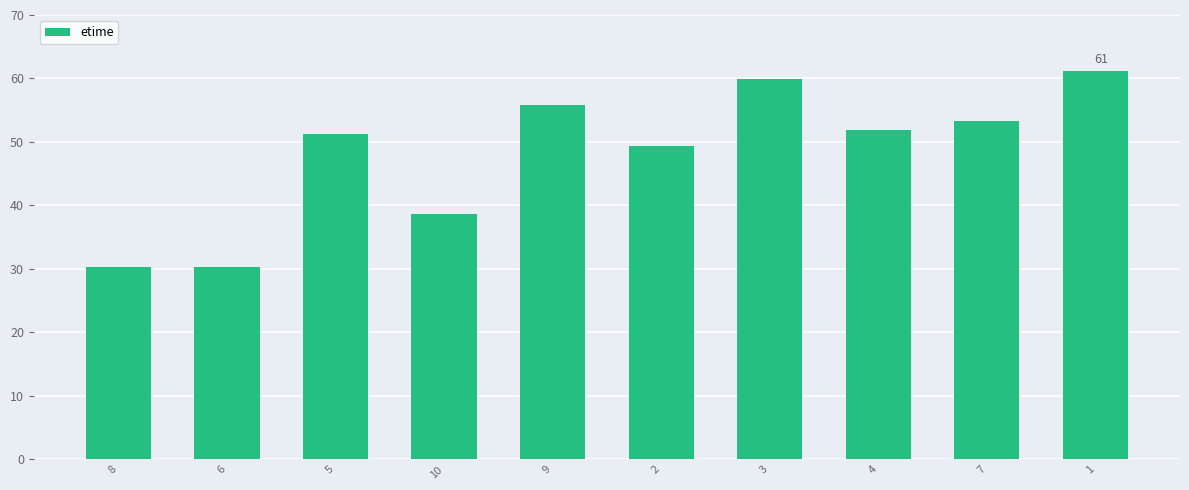

Does the chart contain any negative values?

No